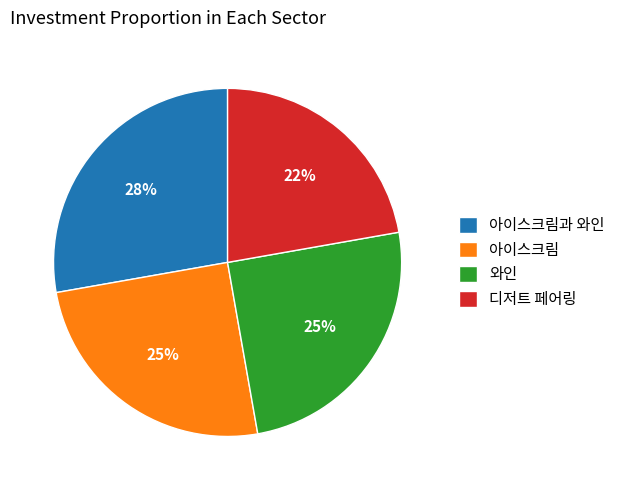

How many segments does this pie chart have?

4